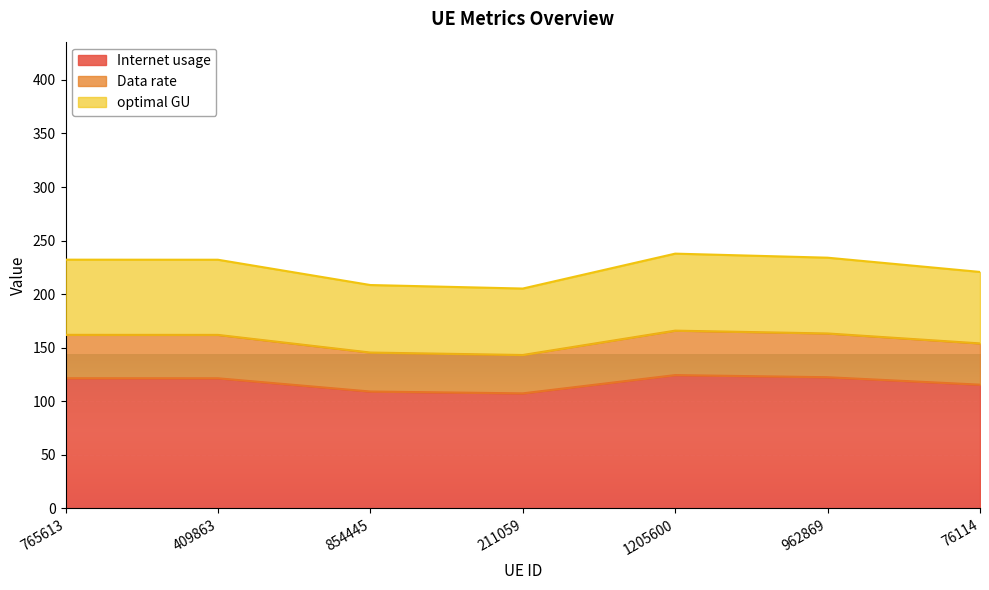

How many lines are shown in the chart?

3